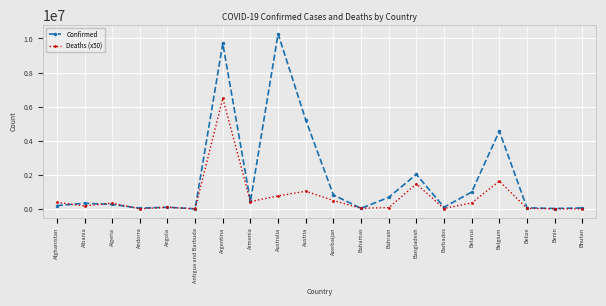

What is the minimum value shown in the chart?

1050